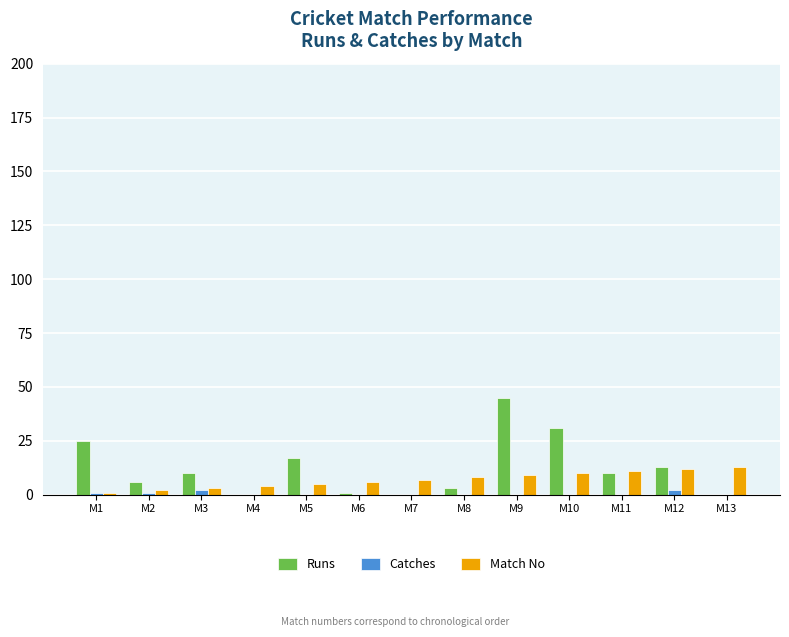

What are all the series names shown in the legend?

Runs, Catches, Match No